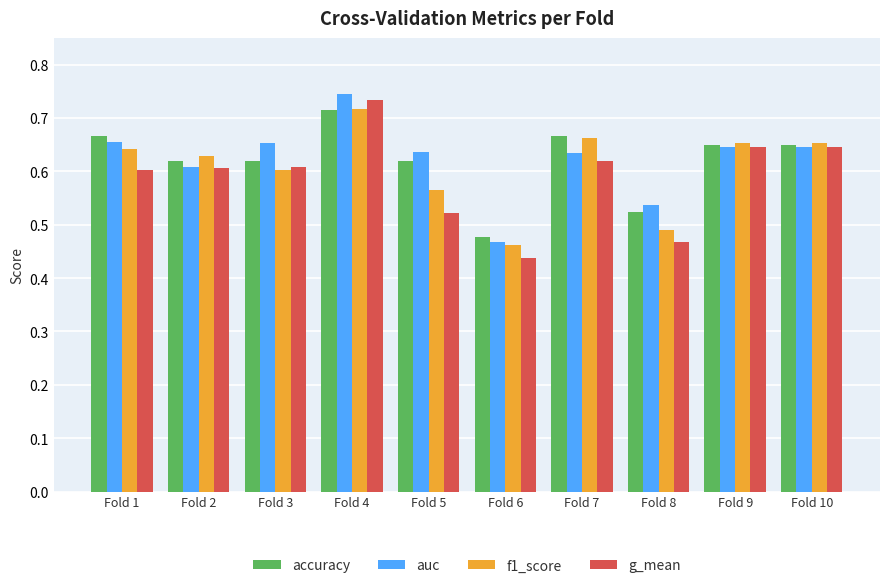

The accuracy series shows 0.2 at Fold 3. True or false?

False